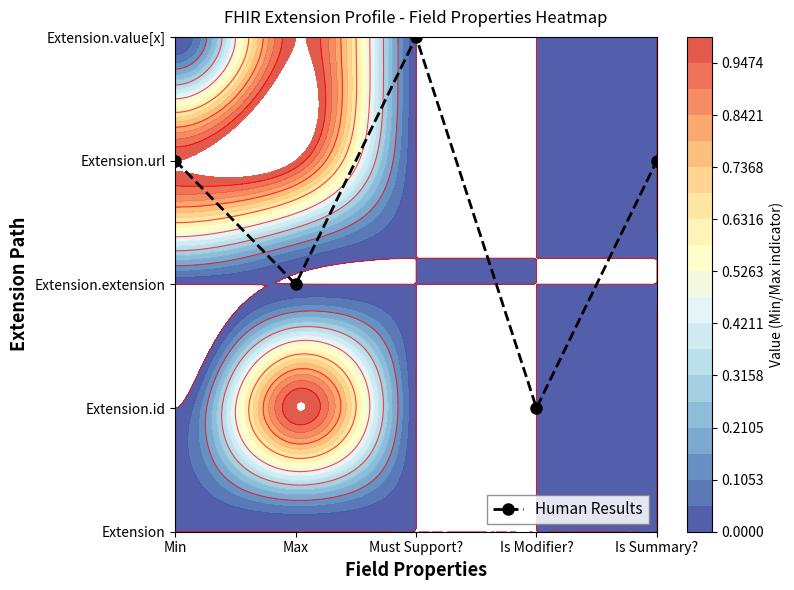

Reading left to right, what are all the values shown in this chart?

Min=3	Max=2	Must Support?=4	Is Modifier?=1	Is Summary?=3